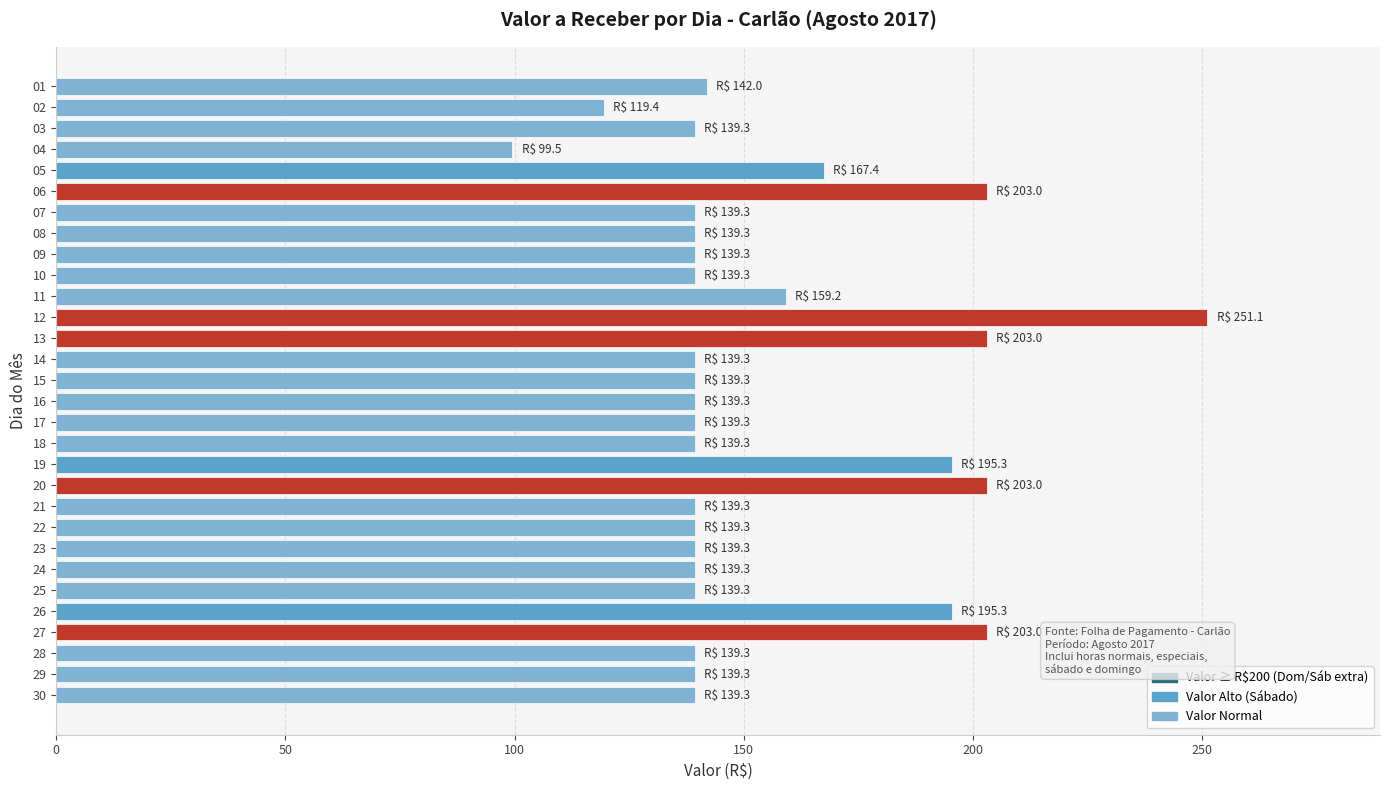

What is the sum of all values?

4648.6